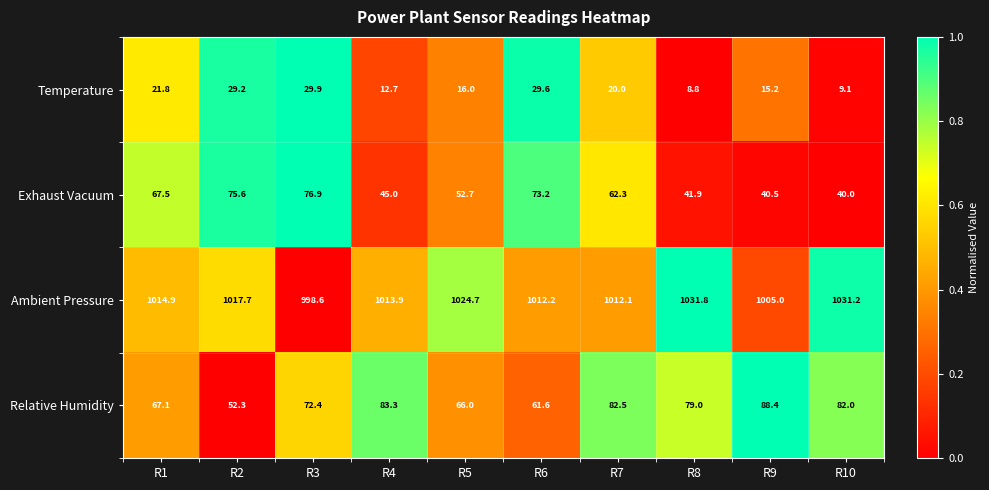

At which label does Relative Humidity reach its minimum?

R2